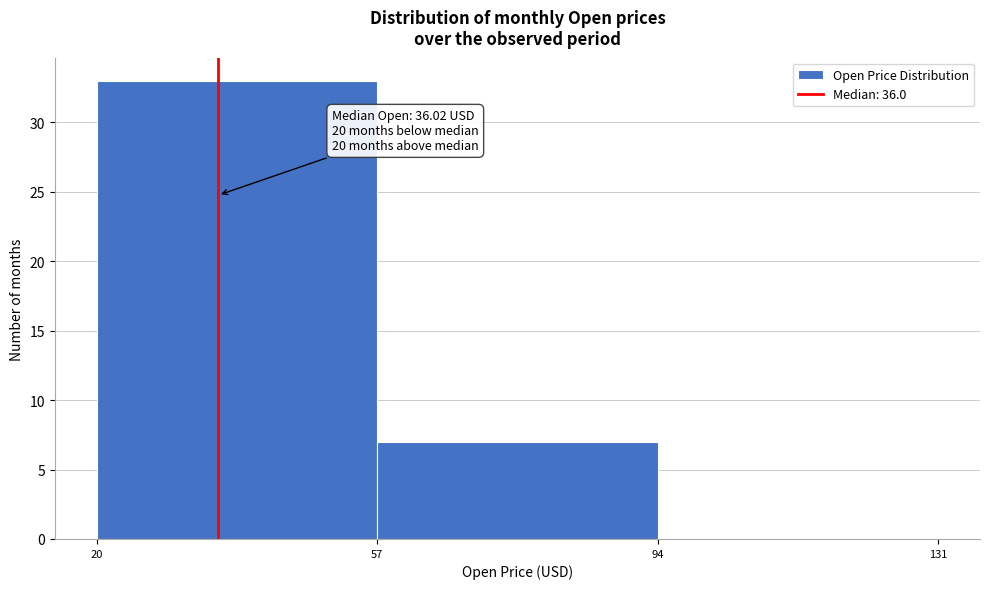

Which range on the x-axis has the tallest bar?

20 to 57